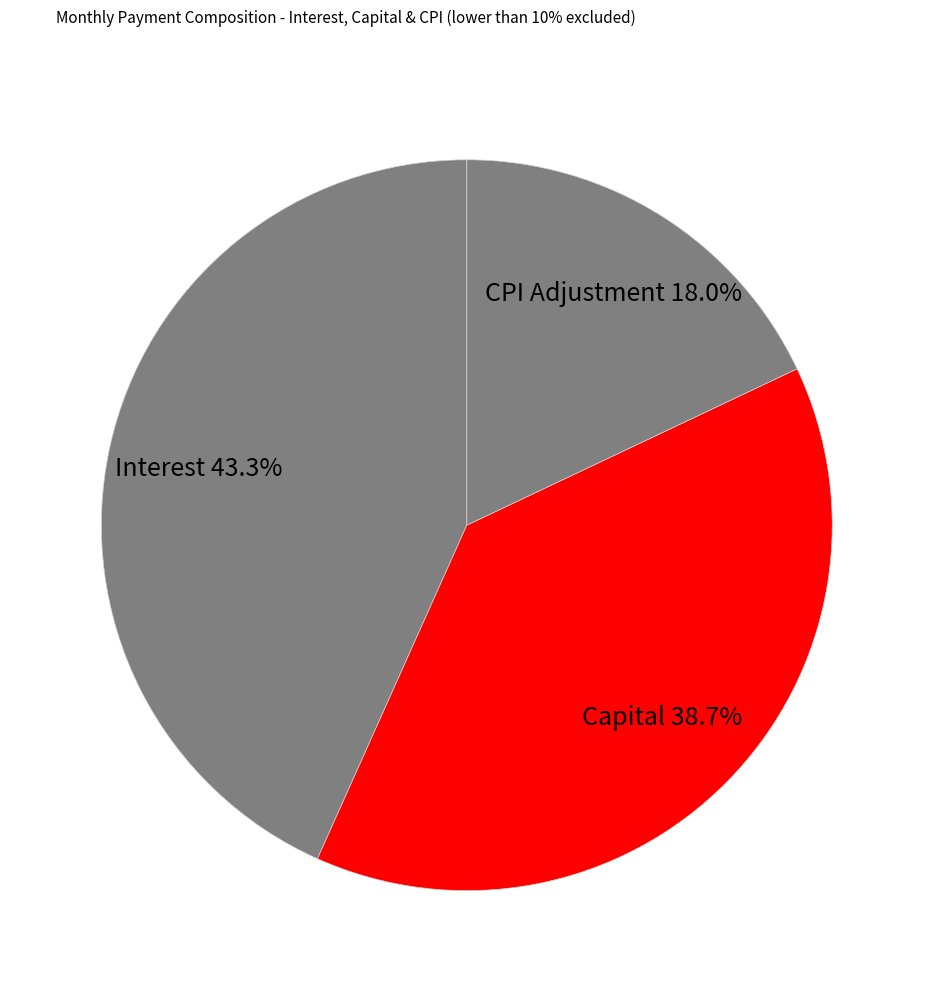

What percentage do Capital and CPI Adjustment together represent?

56.7%